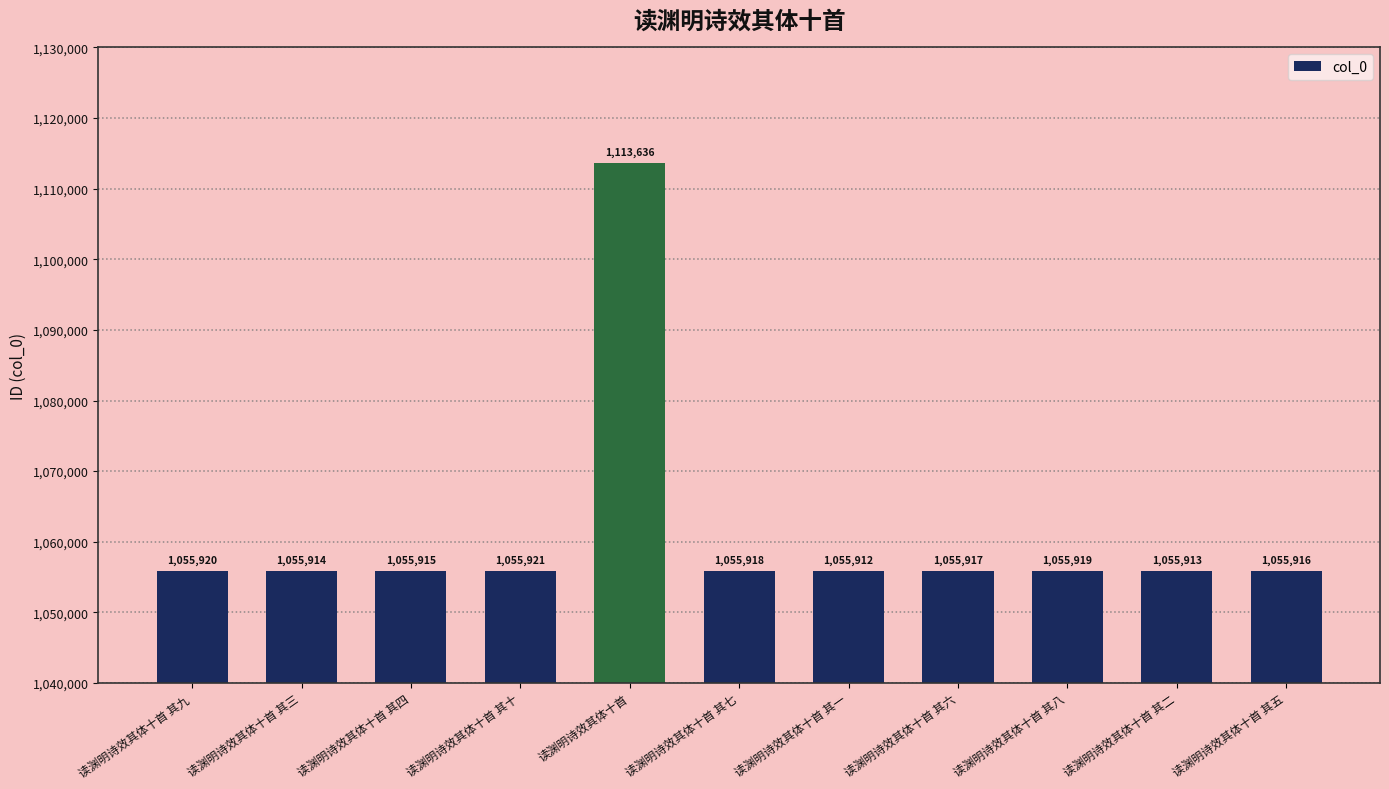

Between 读渊明诗效其体十首 其三 and 读渊明诗效其体十首, which is larger?

读渊明诗效其体十首